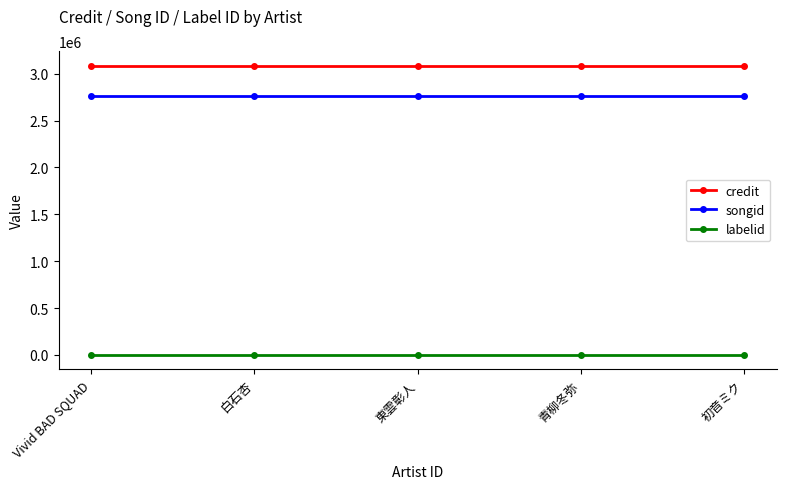

True or false: songid and labelid cross at least once.

False